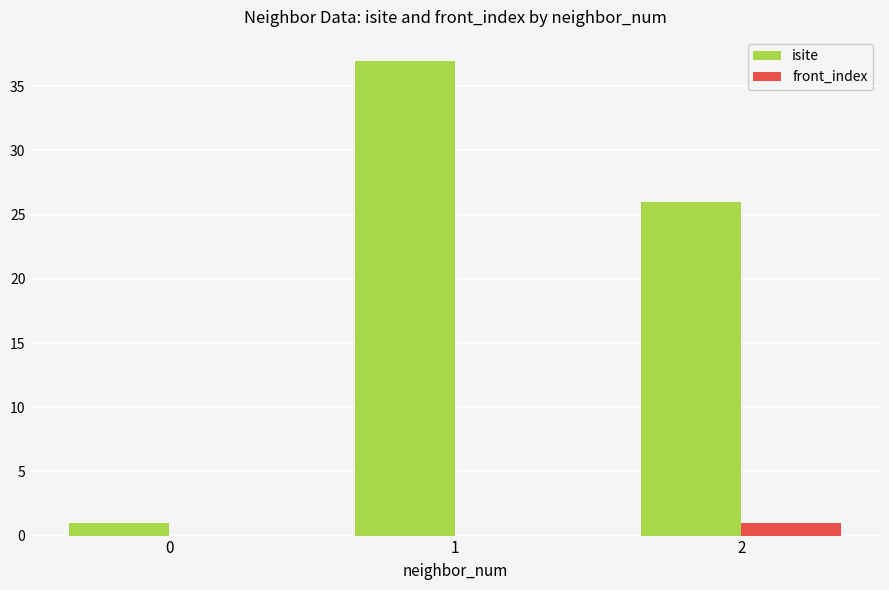

The front_index series shows 1 at 2. True or false?

True